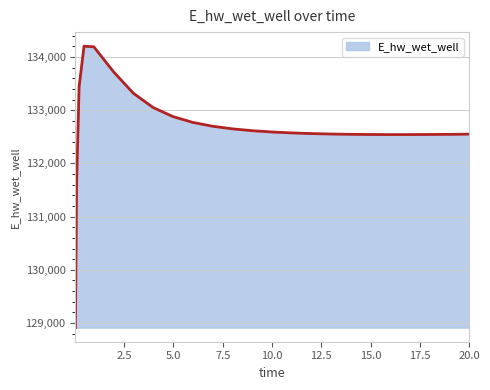

What is the difference between the maximum and minimum values?

5291.9